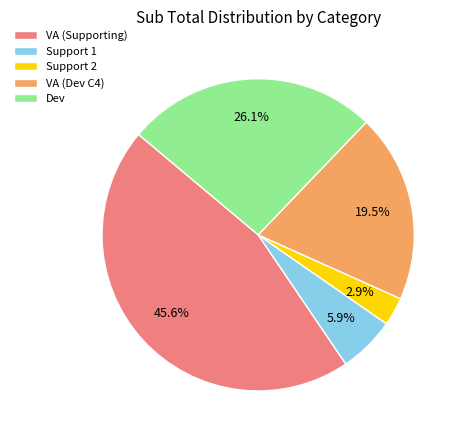

Which has a higher value, VA (Dev C4) or Dev?

Dev